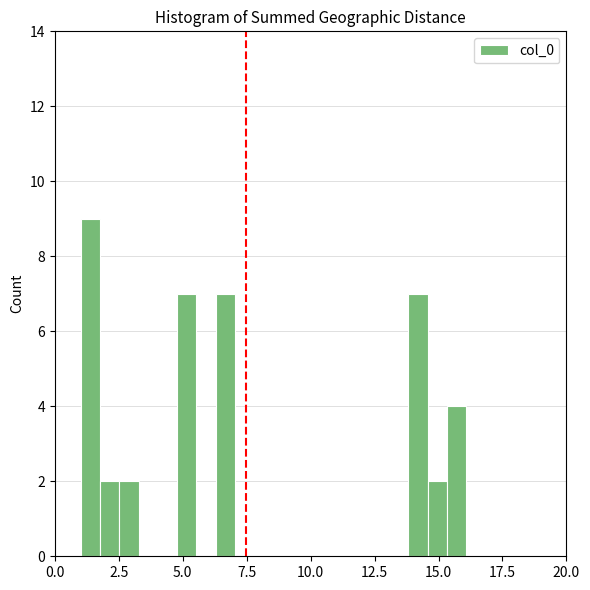

Read against the x-axis, roughly where is the centre of the tallest bar?

1.5